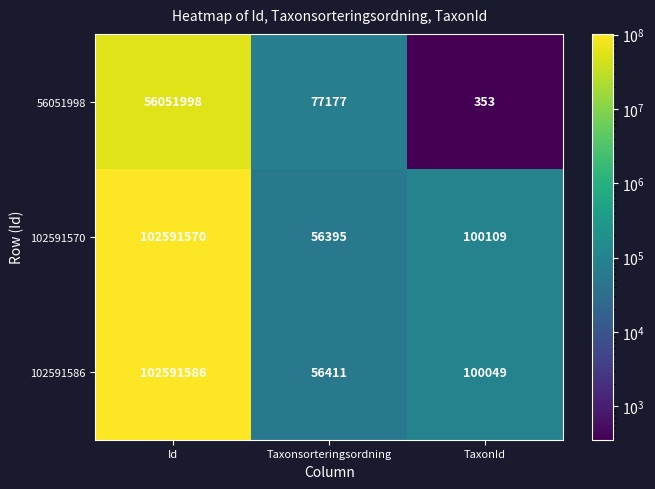

Reading left to right, what are all the values shown in this chart?

56051998: Id=56051998	Taxonsorteringsordning=77177	TaxonId=353
102591570: Id=102591570	Taxonsorteringsordning=56395	TaxonId=100109
102591586: Id=102591586	Taxonsorteringsordning=56411	TaxonId=100049